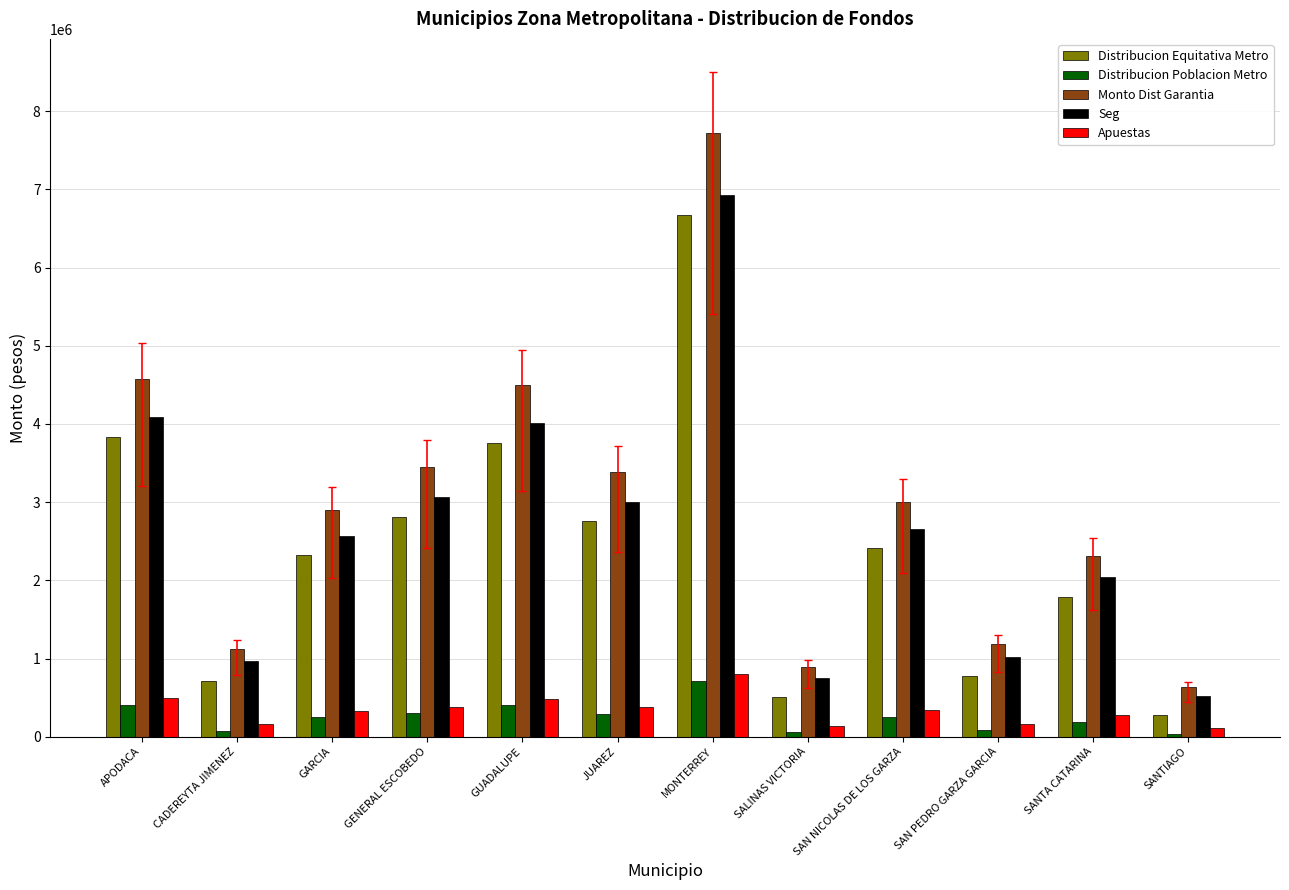

Where is Distribucion Equitativa Metro nearest to the value 3475621?

GUADALUPE